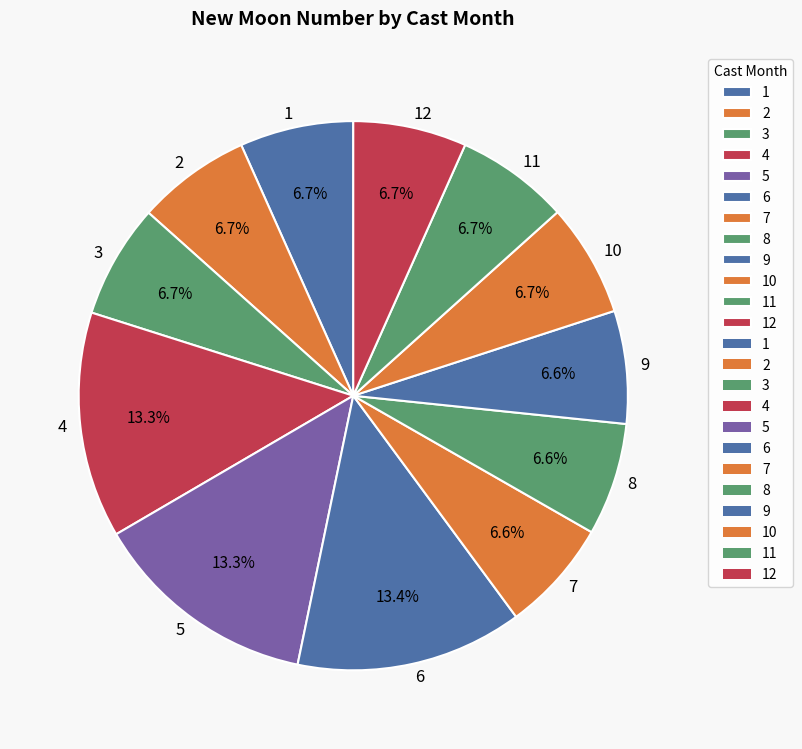

Which has a higher value, 11 or 6?

6